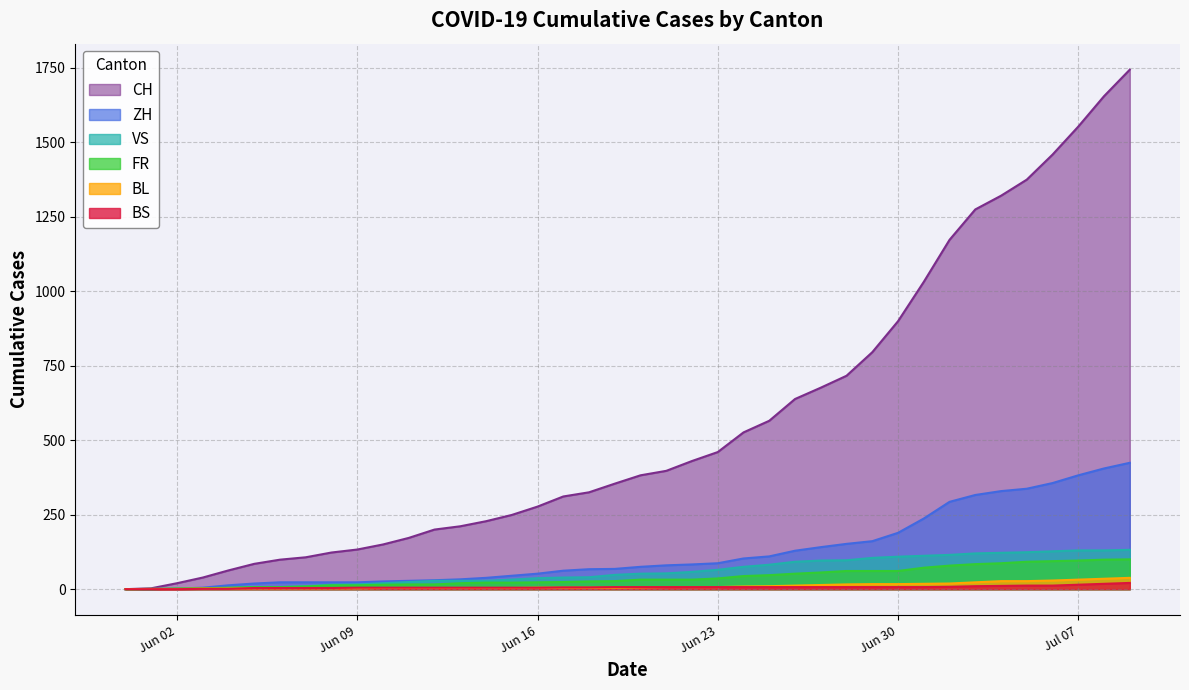

At 2020-06-25, list the series in order from smallest to largest.

BS, BL, FR, VS, ZH, CH